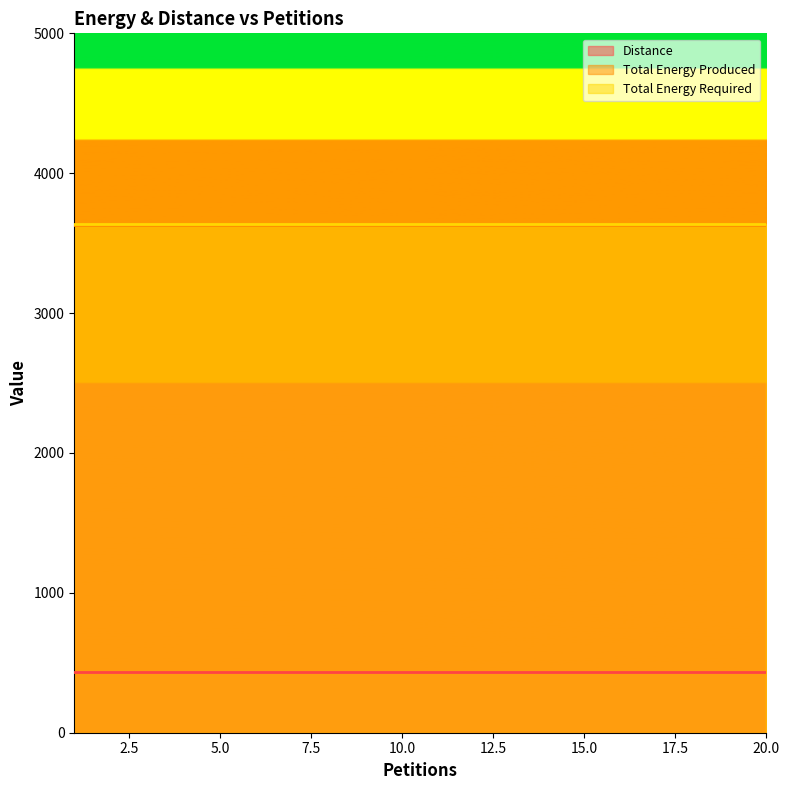

What is the value of the Total Energy Required point at the 12th from the left?

3635